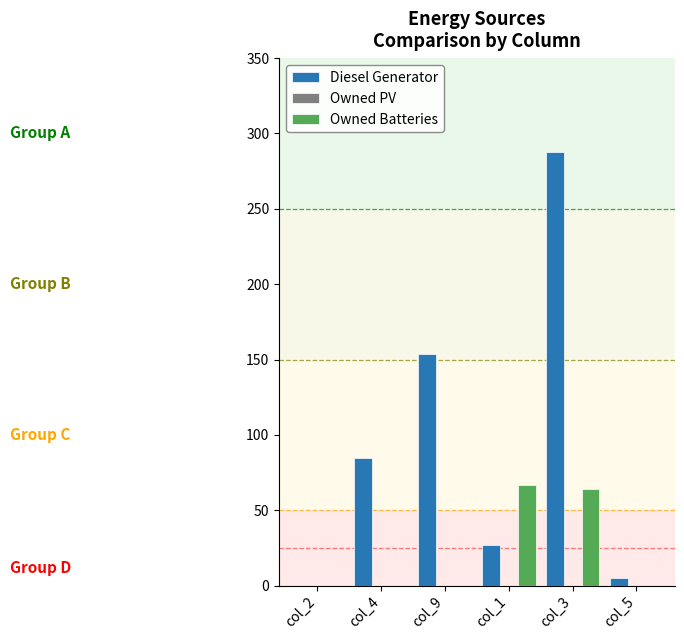

Which series has the largest range (max minus min)?

Diesel Generator